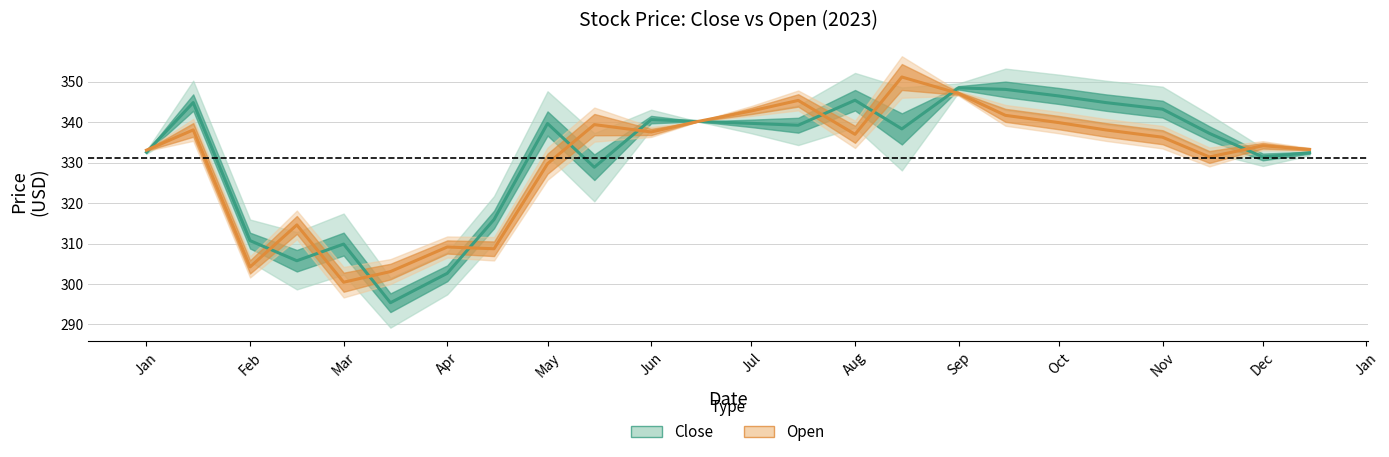

Which series has the widest spread of values?

Close